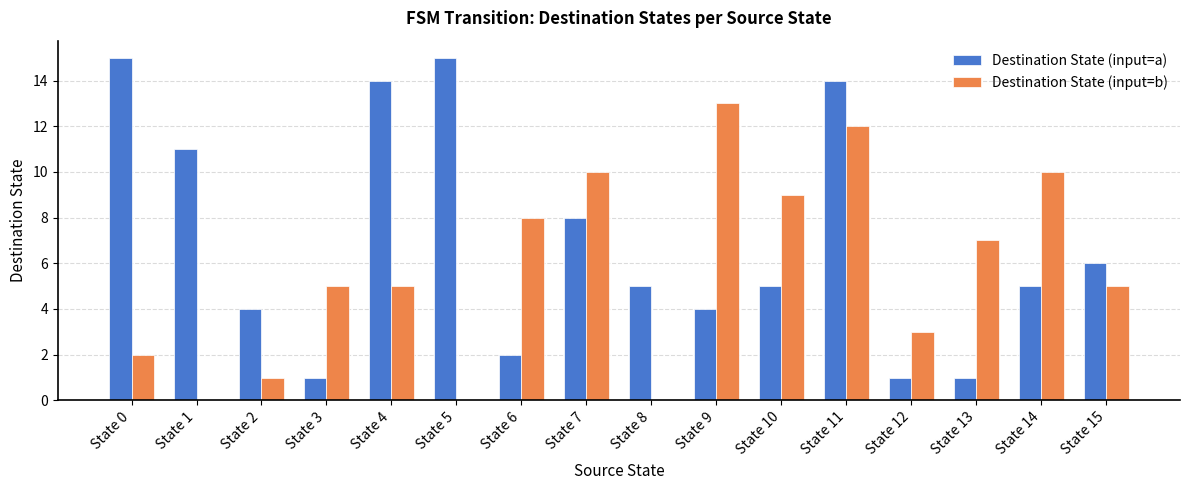

What is the sum of all Destination State (input=a) values?

111